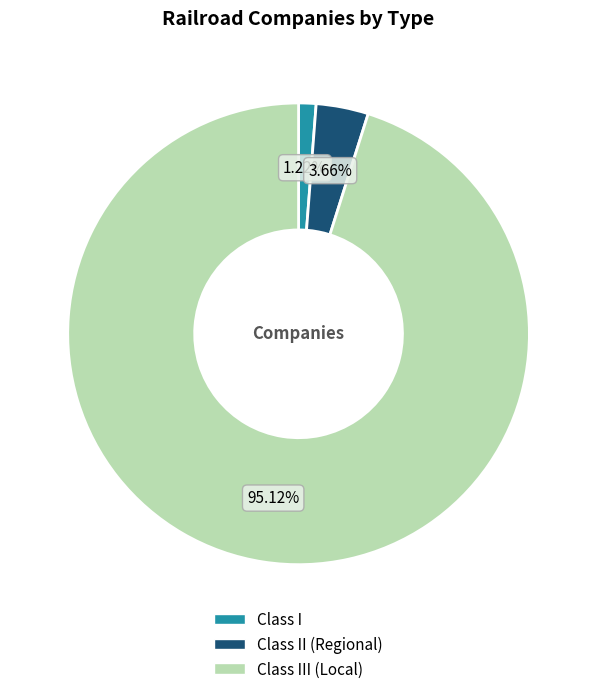

Is there a majority slice in this chart?

Yes